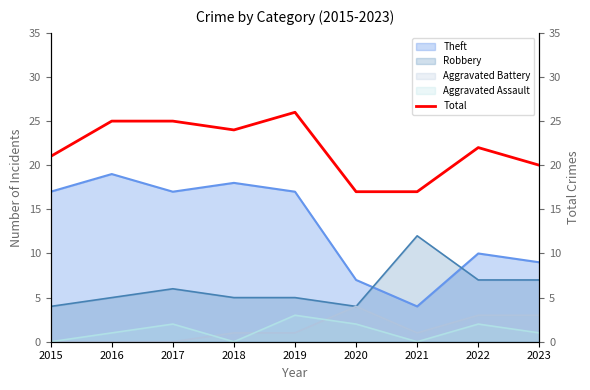

Reading right to left, list all the values displayed in this chart.

20	22	17	17	26	24	25	25	21